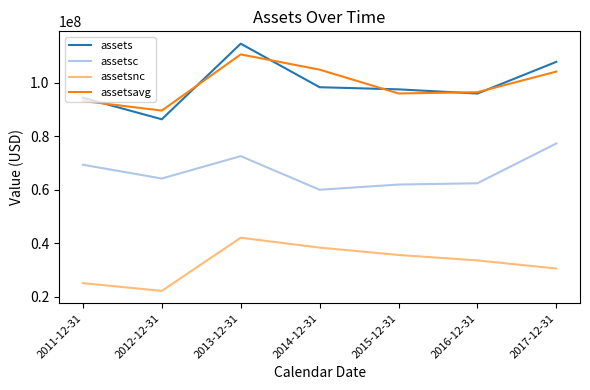

The value of assetsavg at 2015-12-31 is 147365168. True or false?

False